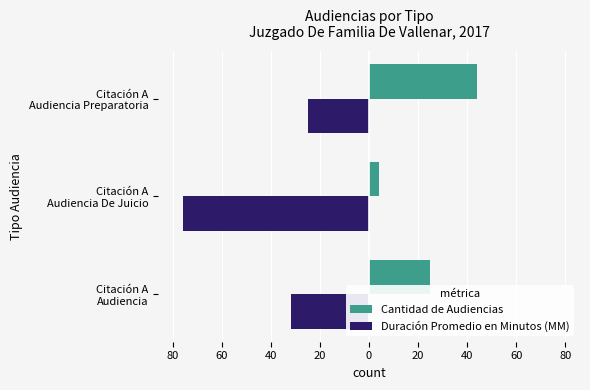

What are all the series names shown in the legend?

Cantidad de Audiencias, Duración Promedio en Minutos (MM)